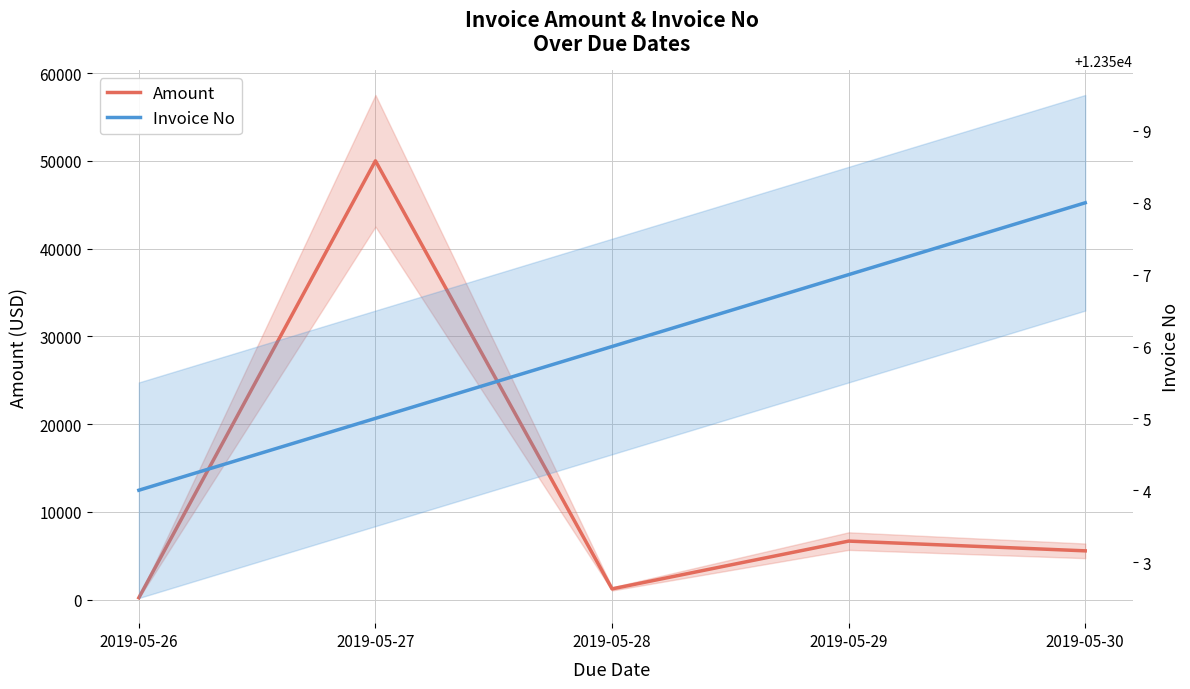

What is the value of the Invoice No point at the 5th from the left?

12358.0